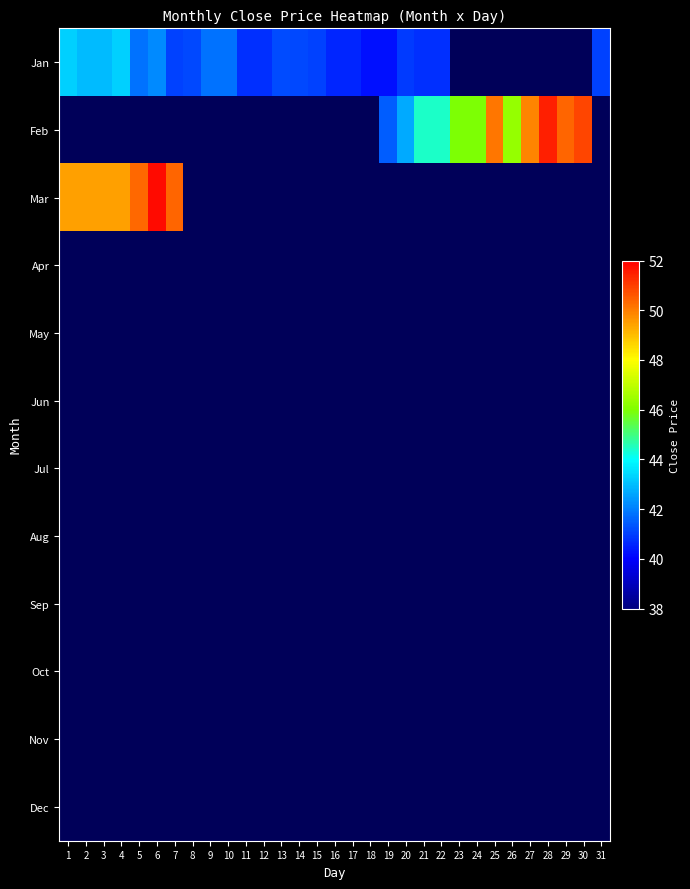

What is the maximum value shown in the chart?

51.8